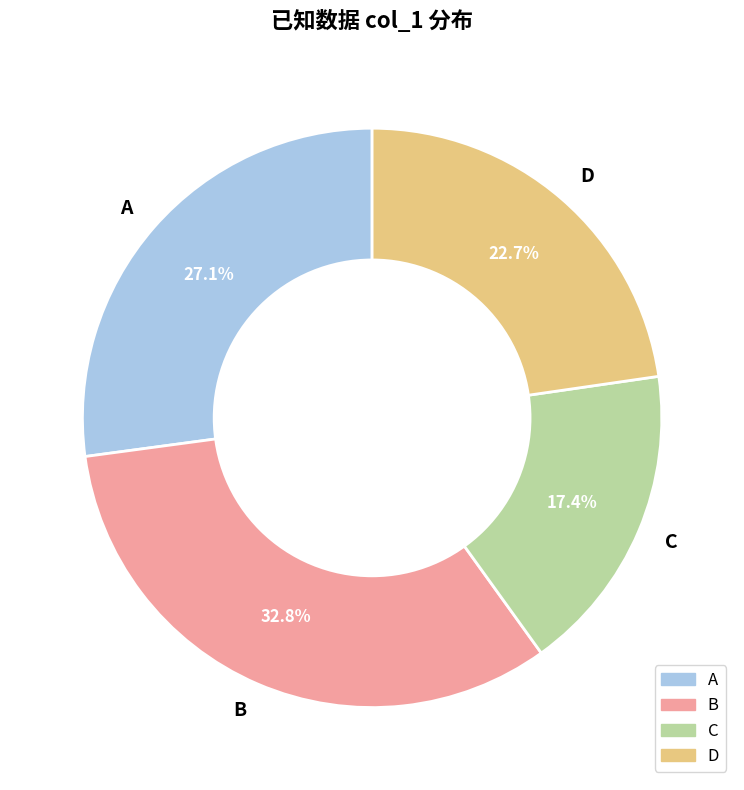

To the nearest percent, what portion does A represent?

27%